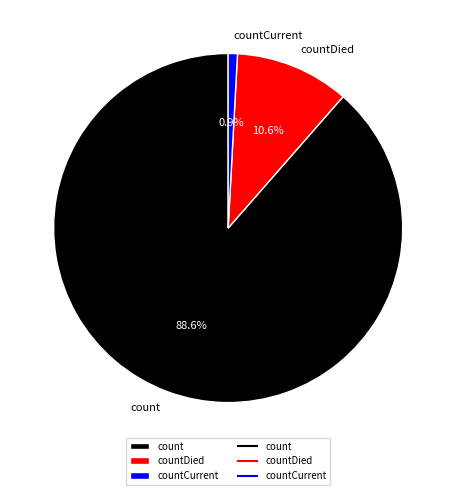

Is it true that countDied is 11% of the pie?

True